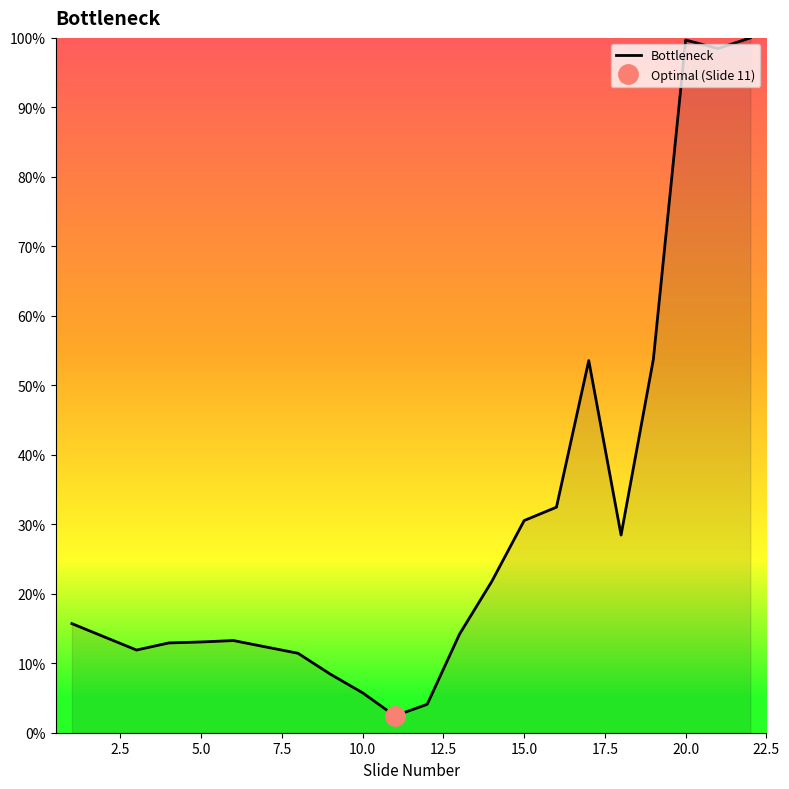

Reading right to left, extract all data points from this chart.

1.0	1.0	1.0	0.5	0.3	0.5	0.3	0.3	0.2	0.1	0.0	0.0	0.1	0.1	0.1	0.1	0.1	0.1	0.1	0.1	0.1	0.2